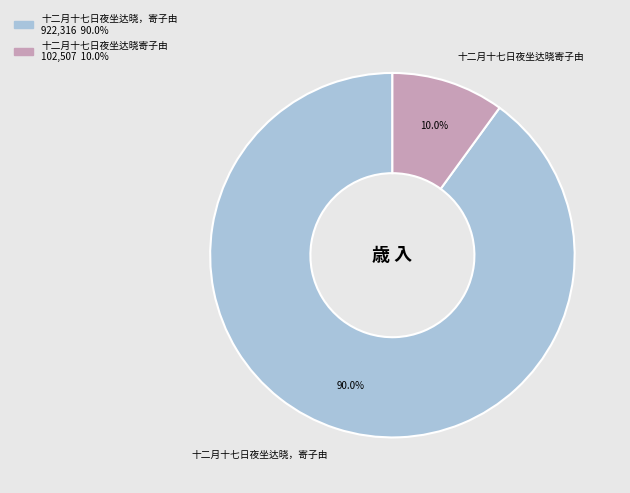

What is the smallest slice in the pie chart?

十二月十七日夜坐达晓寄子由